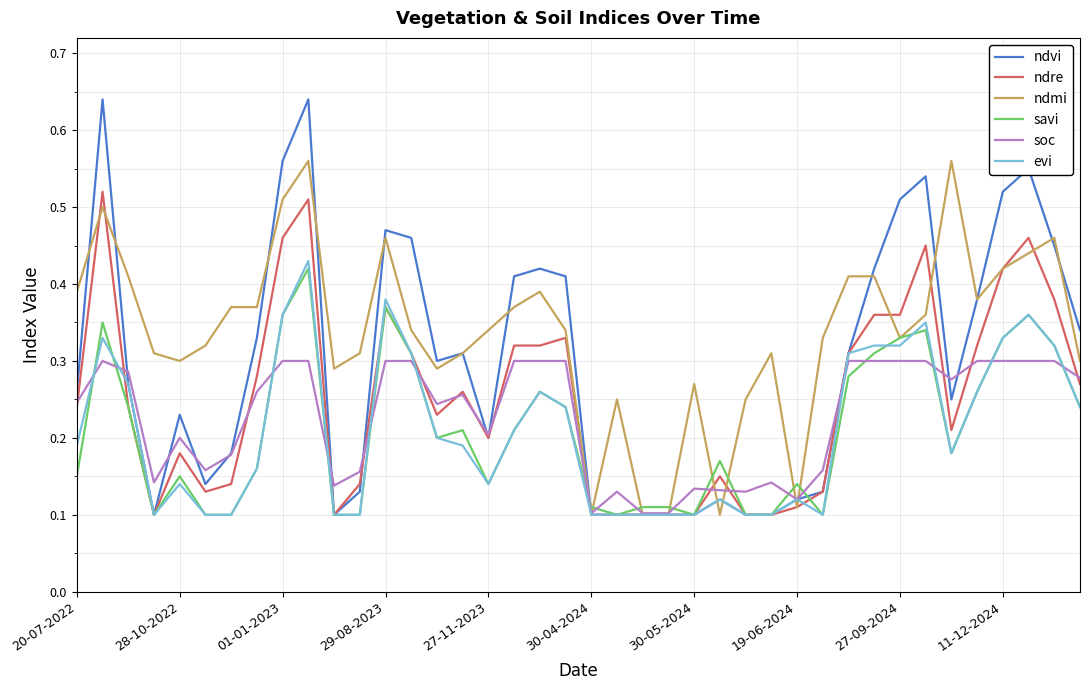

Which series has the largest total across all categories?

ndmi